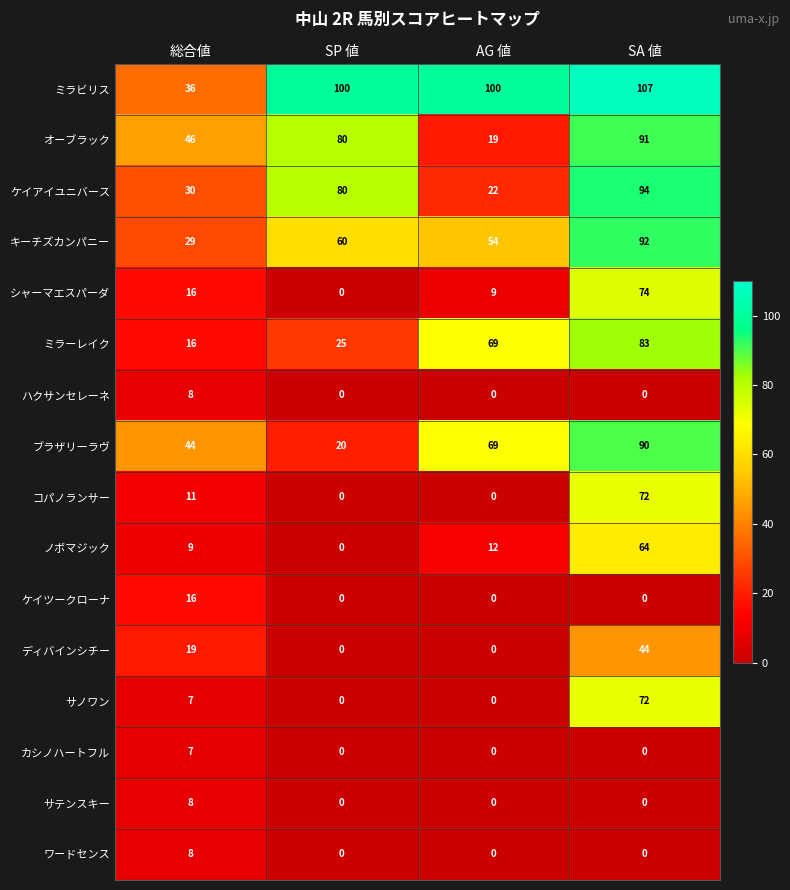

Is it true that ケイツークローナ equals 0 at AG 値?

True